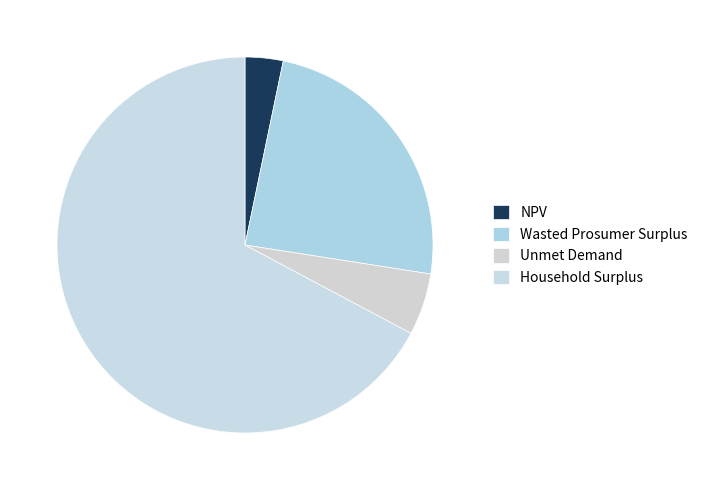

To the nearest percent, what portion does Wasted Prosumer Surplus represent?

24%